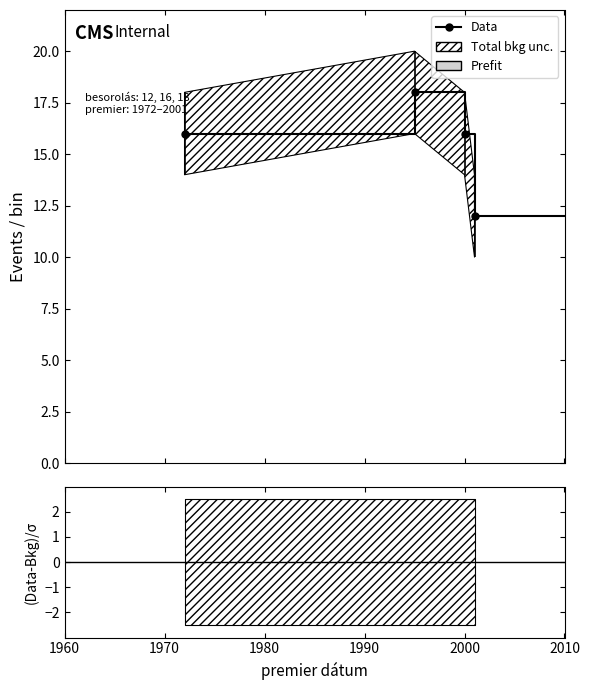

Does the chart have visible grid lines?

No